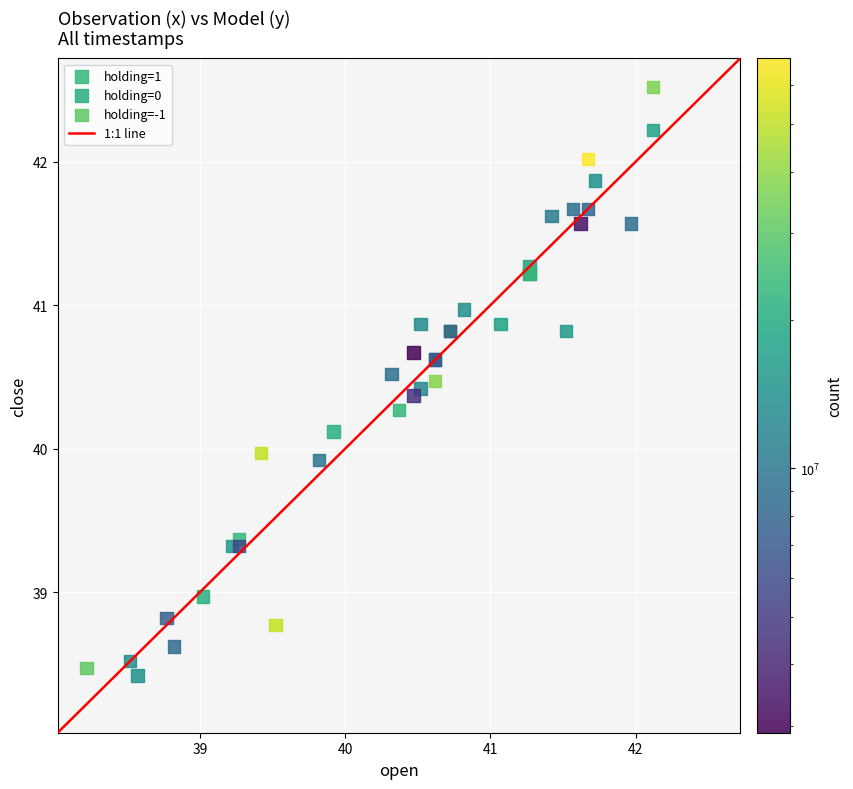

Which series has the widest spread of Y values?

holding=0